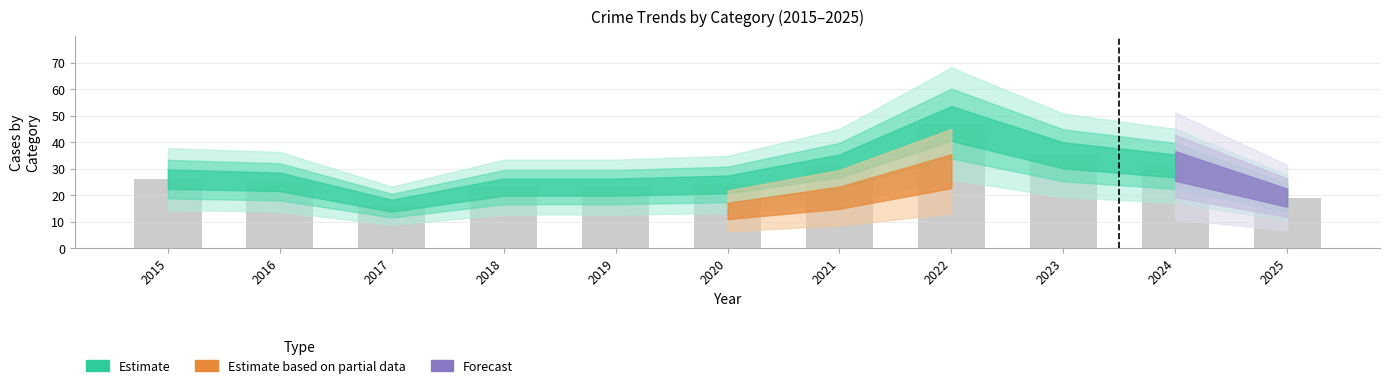

Which category has the lowest value across all series?

2017